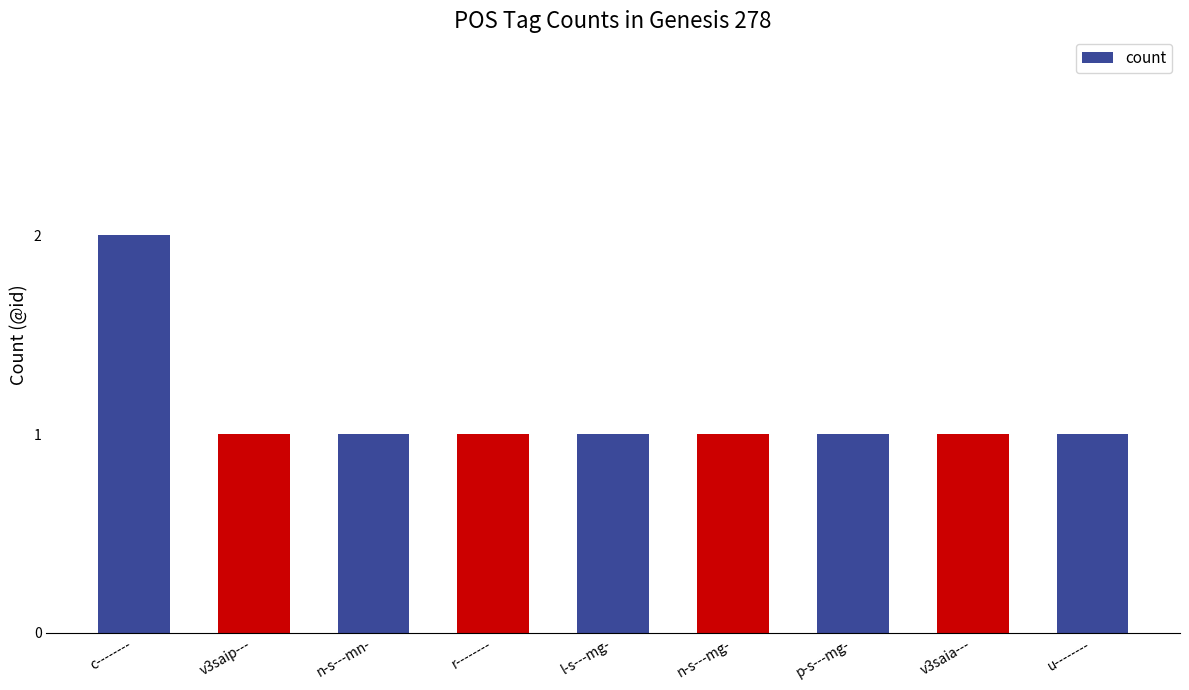

What is the maximum value shown in the chart?

2